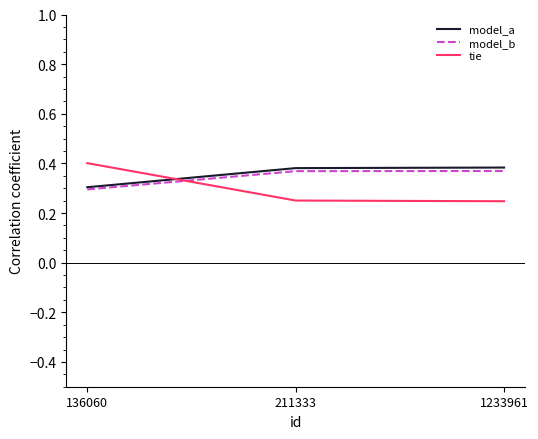

Does the chart display data point markers on the line(s)?

No